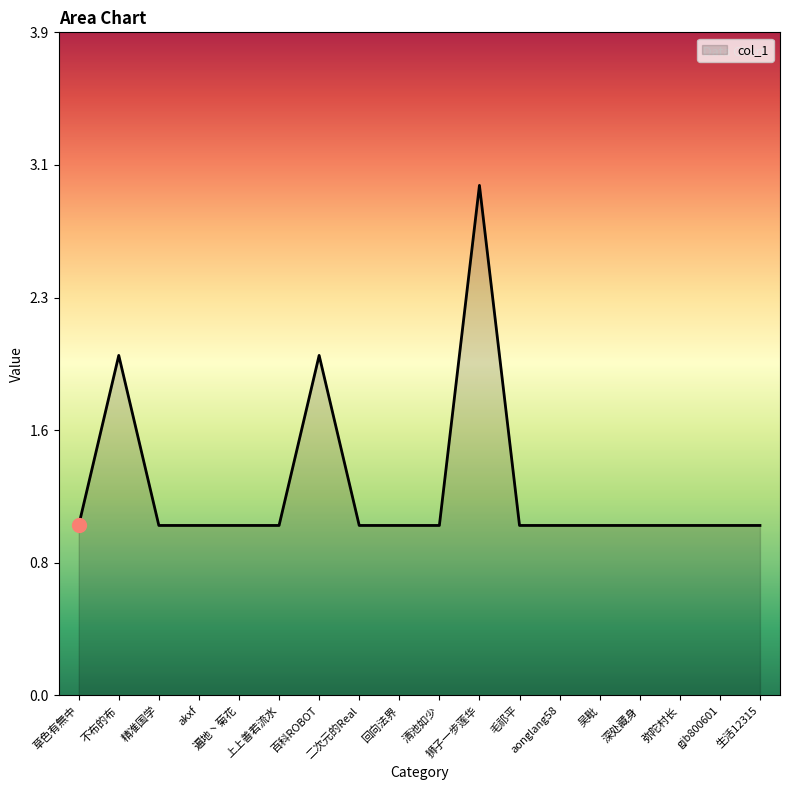

List the labels in order of value, smallest first.

草色有無中, 精准国学, akxf, 遍地丶菊花, 上上善若流水, 二次元的Real, 回向法界, 清池如少, 毛祁平, aonglang58, 吴毗, 深处藏身, 弥陀村长, gjb800601, 生活12315, 不布的布, 百科ROBOT, 狮子一步莲华